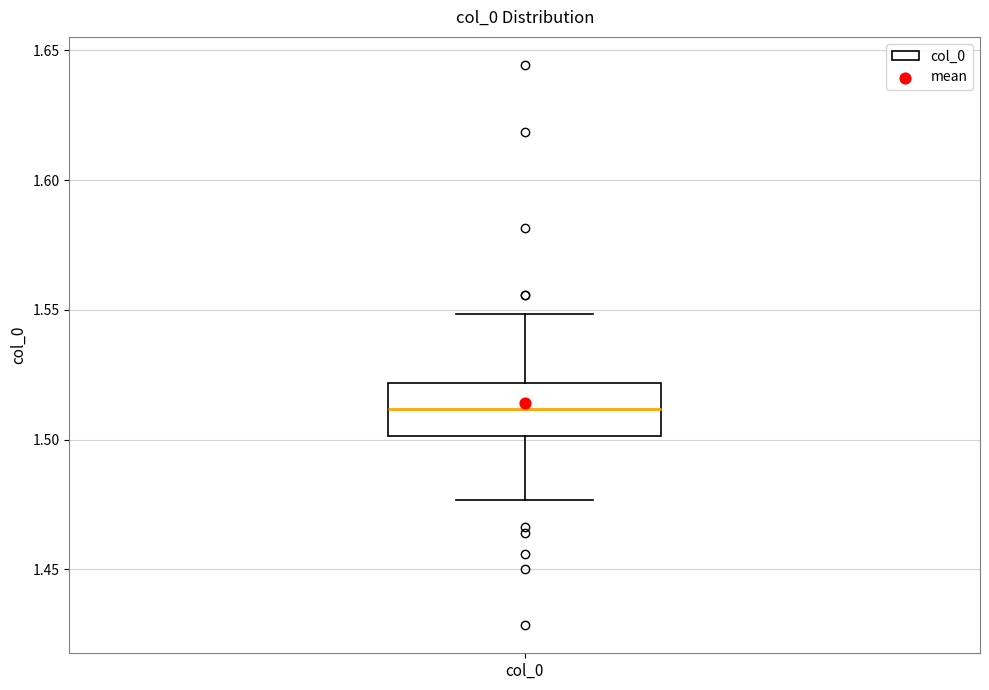

Transcribe this box plot: give where the median line is, the range the box spans, and where the two whiskers end, as read against the y-axis. The values are not printed on the chart, so give them approximately, as read against the axis.

median 1.510, box 1.500 to 1.520, whiskers 1.475 to 1.550